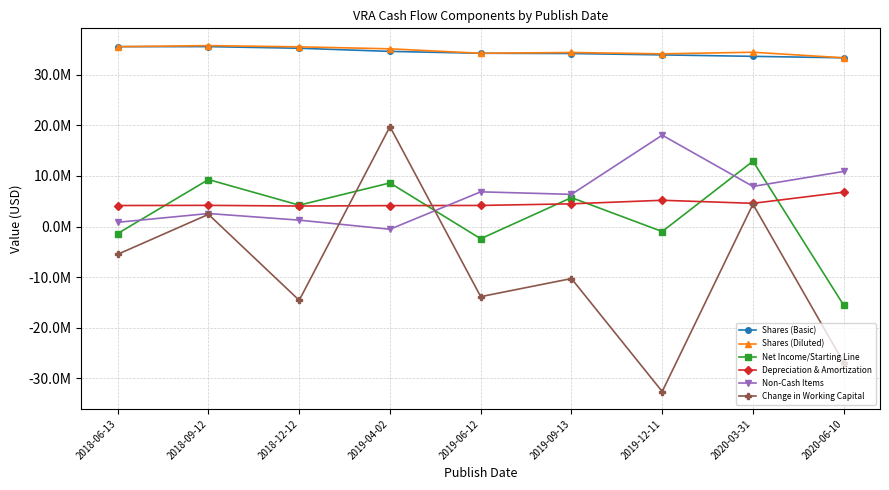

How many distinct data groups are displayed?

6